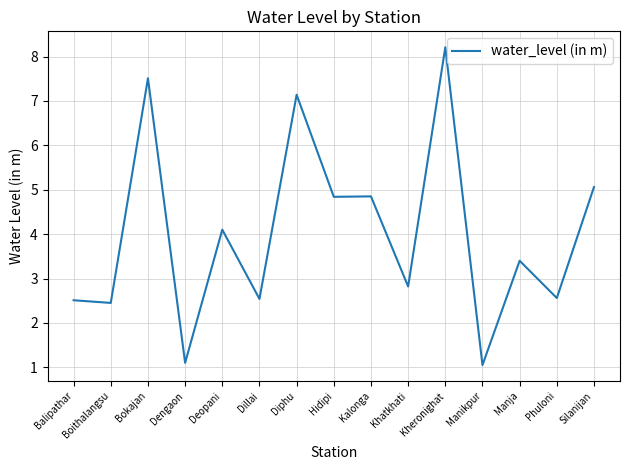

What is the maximum value shown in the chart?

8.2